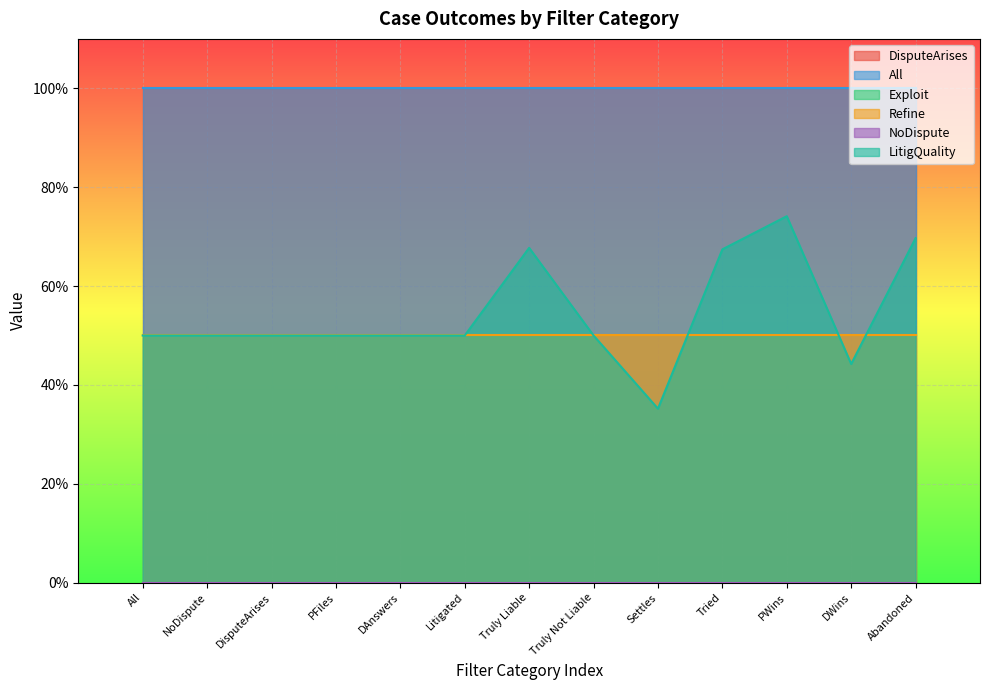

In LitigQuality, how many points are higher than both neighbors (excluding endpoints)?

2